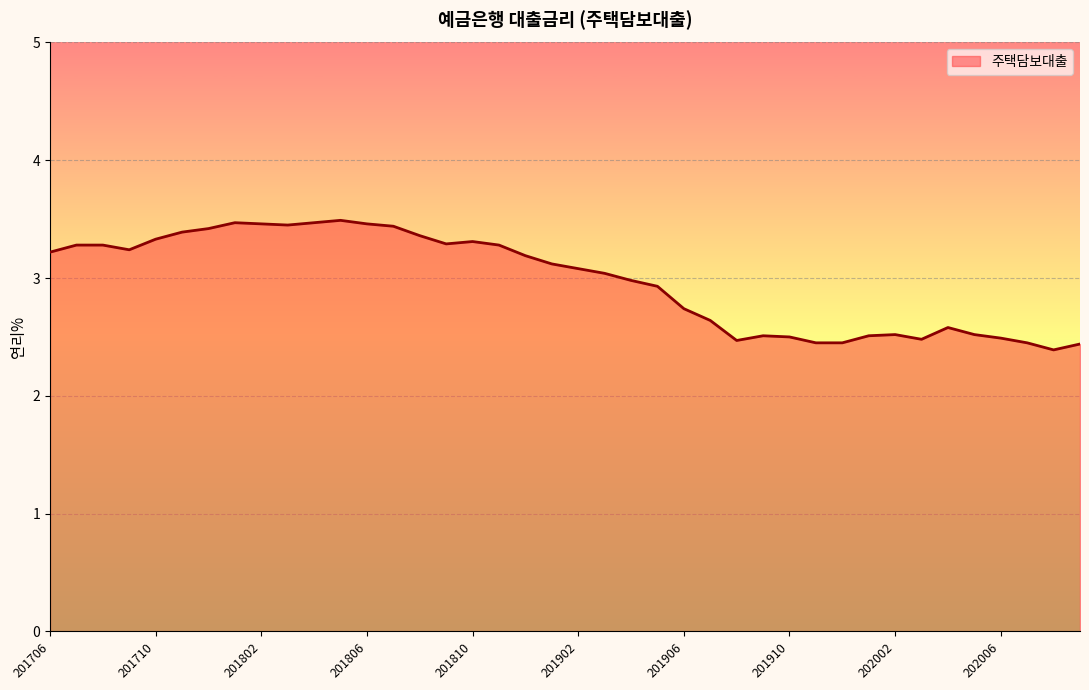

What is the smallest value displayed?

2.4